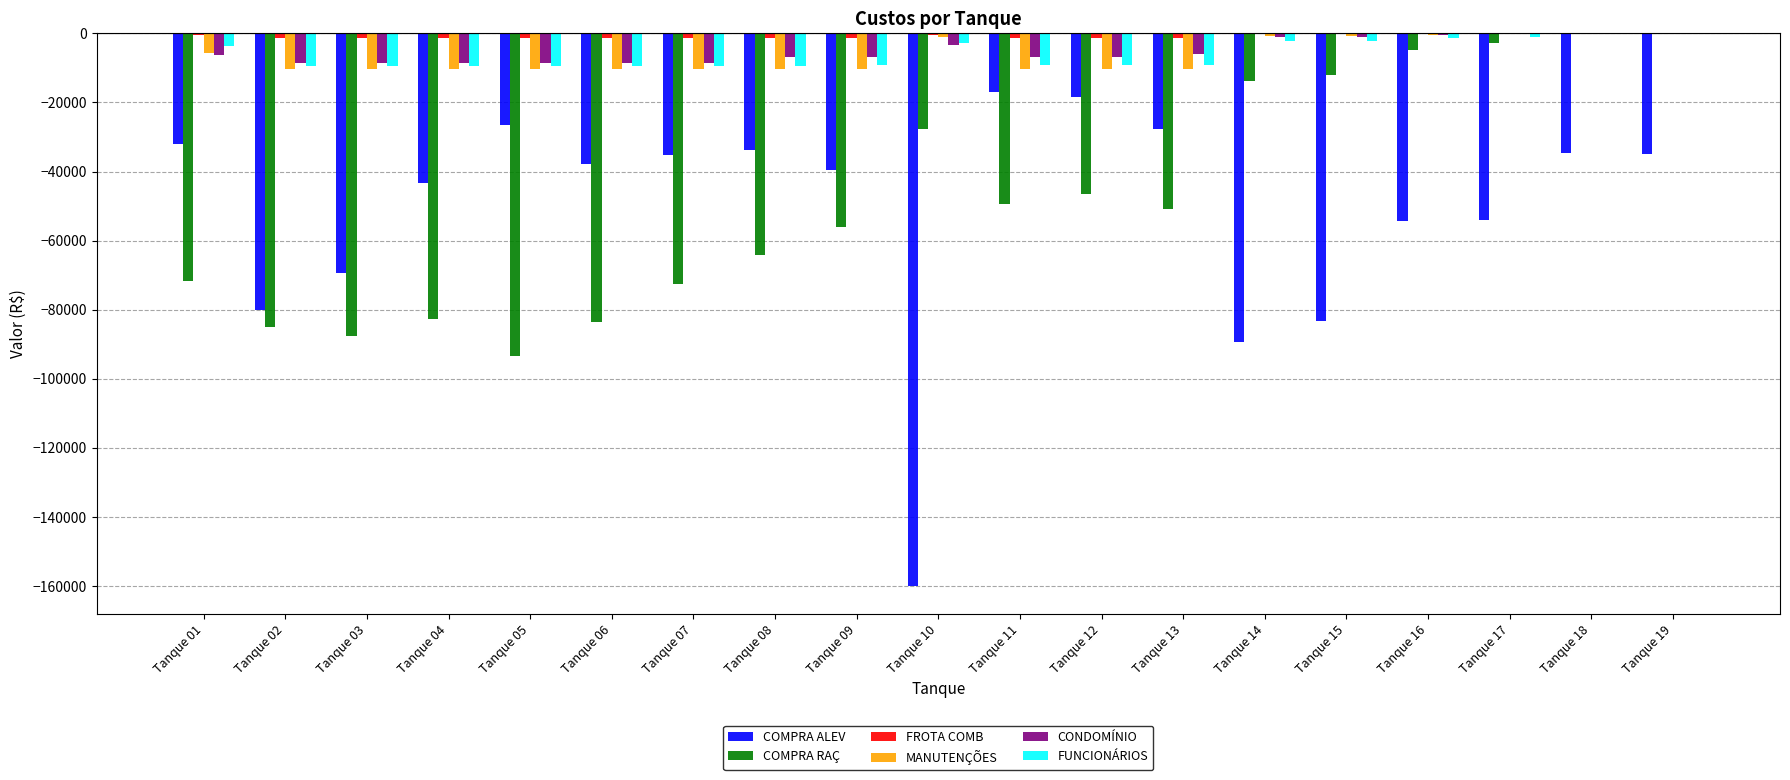

The value of FUNCIONÁRIOS at Tanque 19 is 0.0. True or false?

True